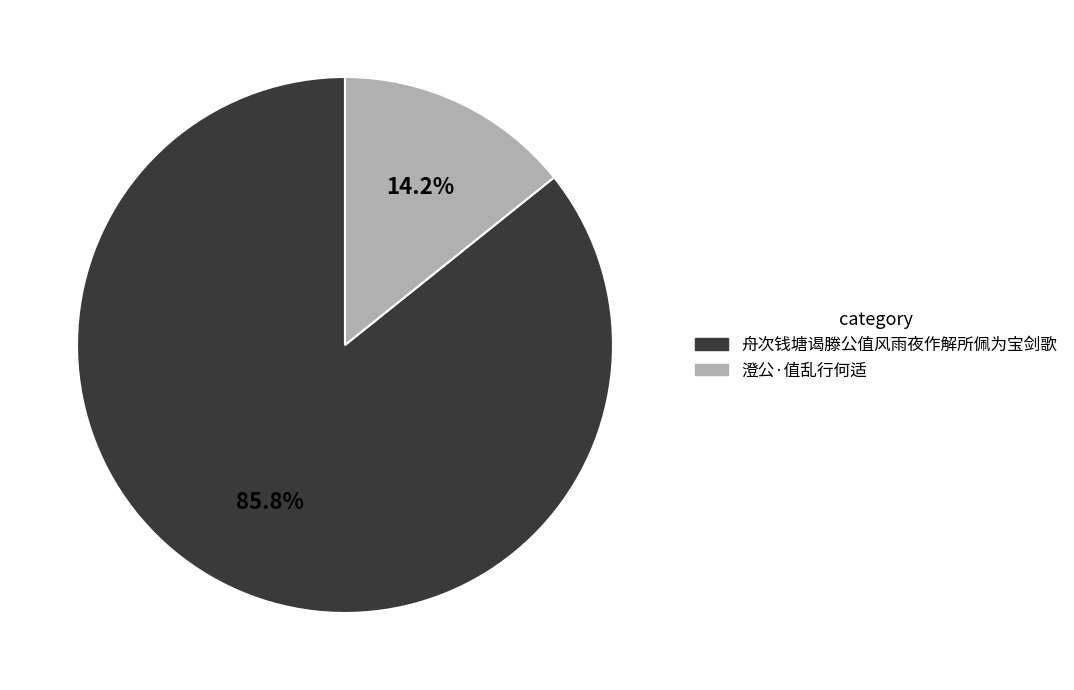

Which slice is the largest?

舟次钱塘谒滕公值风雨夜作解所佩为宝剑歌